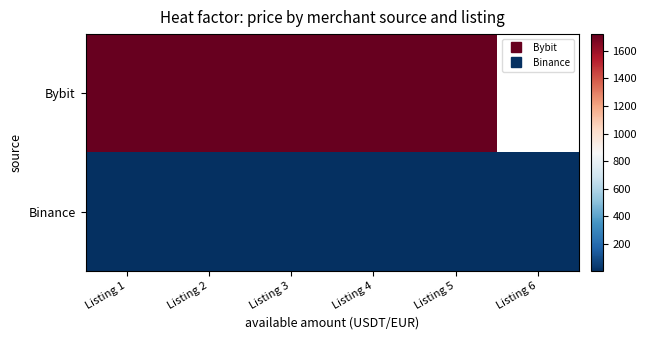

What is the minimum value shown in the chart?

0.9